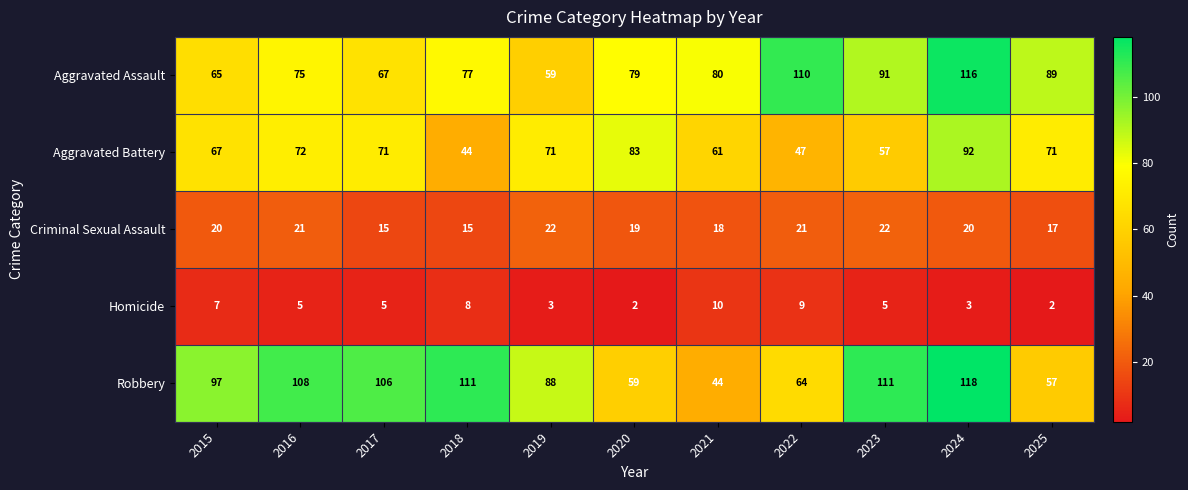

What value does the Criminal Sexual Assault series have at 2017?

15